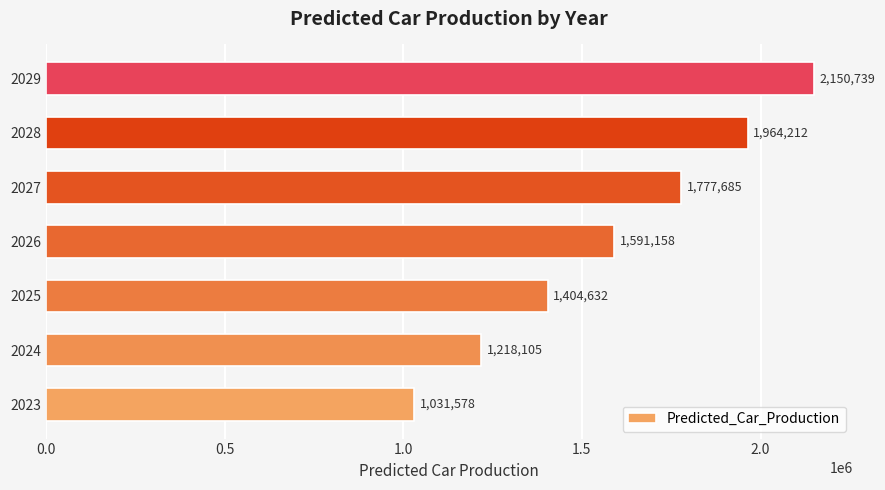

True or false: the data shows 542481.7 at 2028.

False